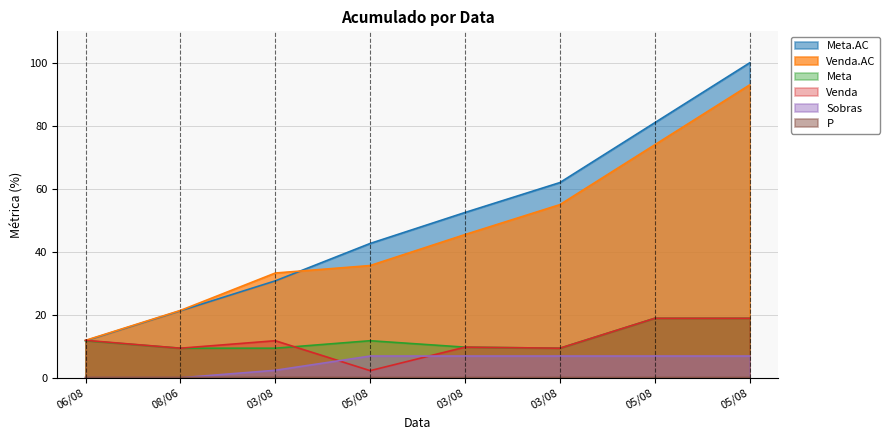

Is the value of P at 05/08 greater than the value of Venda.AC at 05/08?

No